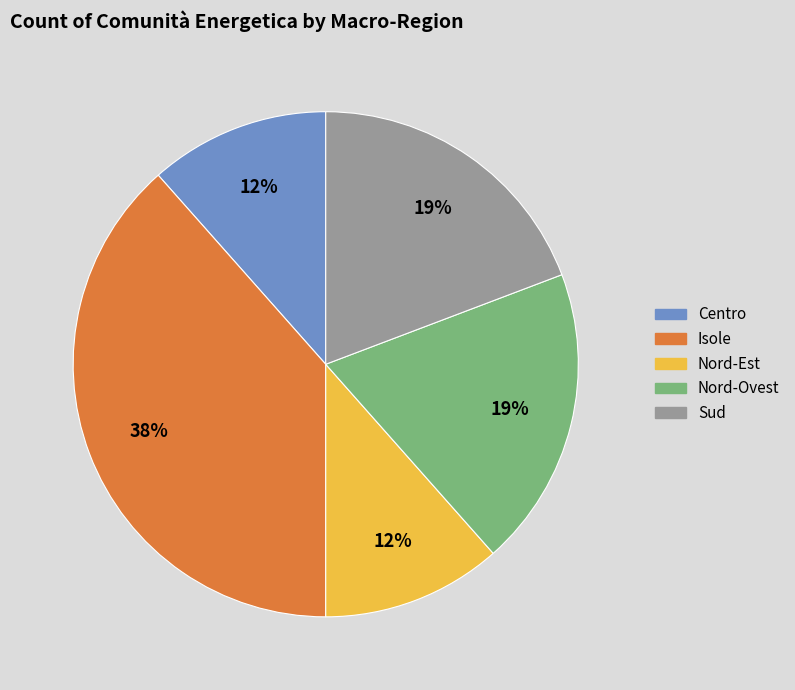

True or false: Isole accounts for 33% of the total.

False